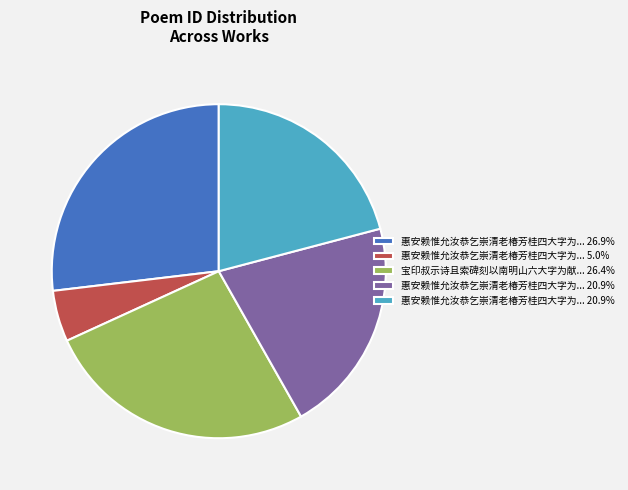

Is there a majority slice in this chart?

No